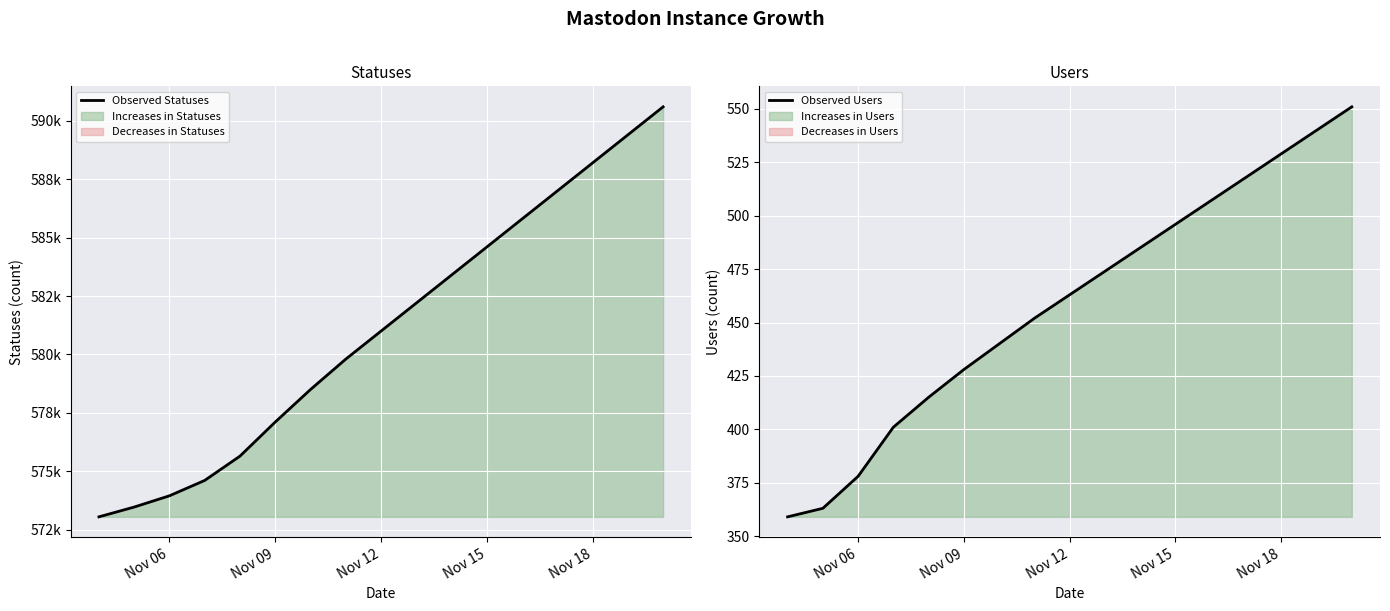

What is the highest value of the Observed Users series?

551